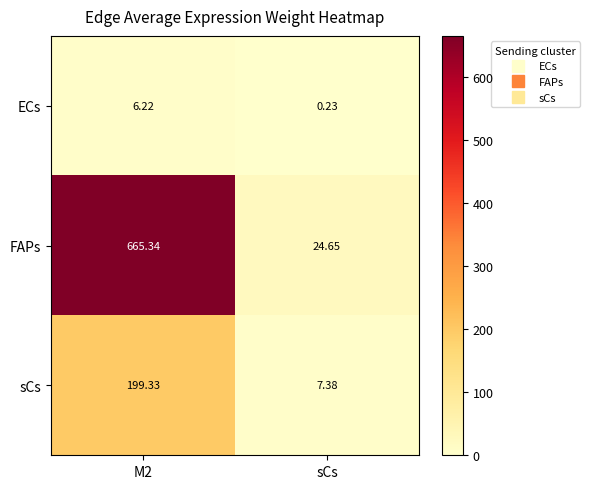

Which series has the widest spread of values?

FAPs